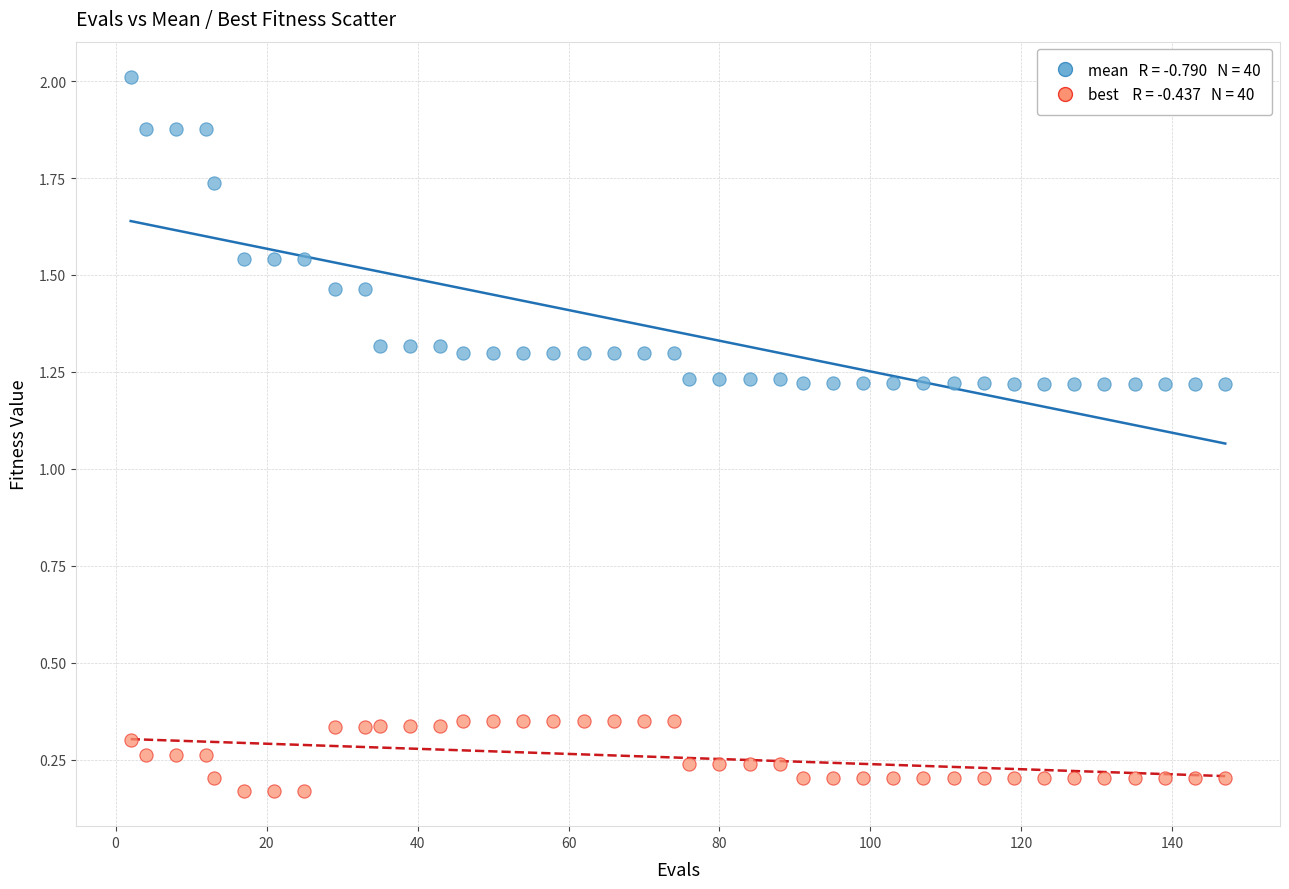

Across all data points, what is the range of X values (max minus min)?

145.0